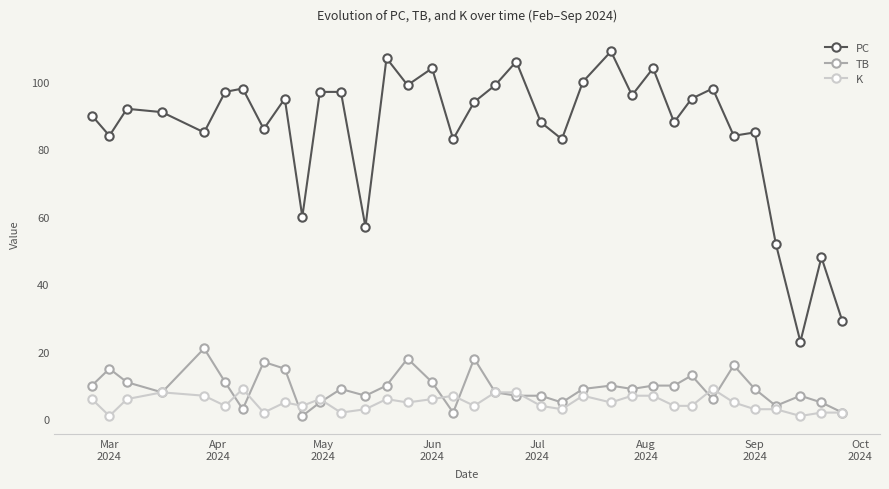

What is the maximum value shown in the chart?

109